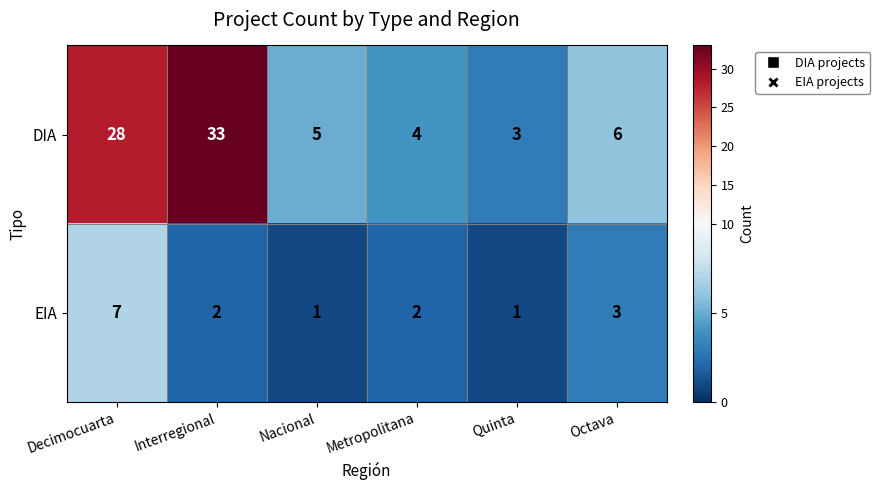

How many series are shown in this chart?

2